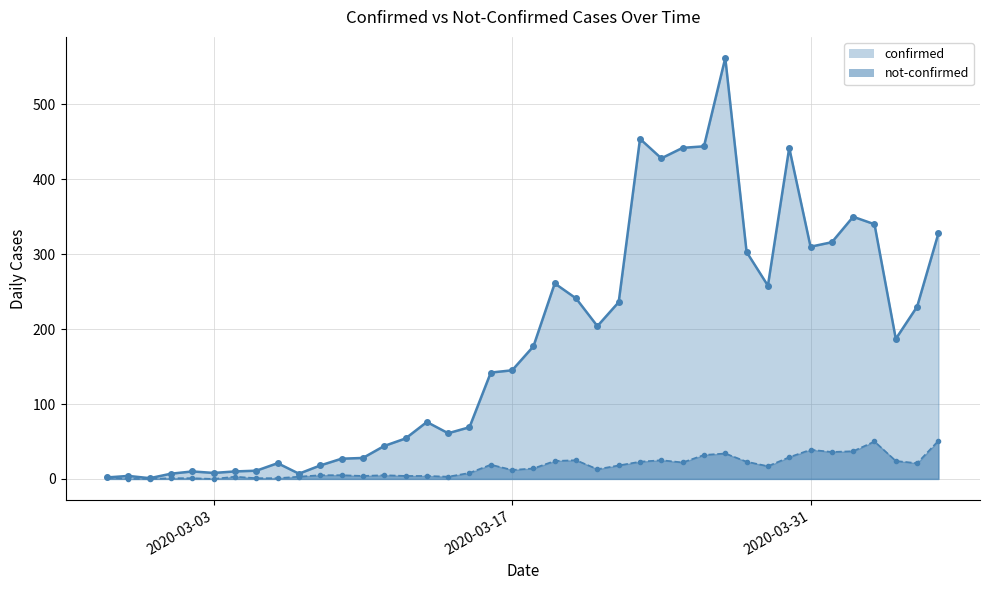

Rank the categories by not-confirmed value from lowest to highest.

2020-02-28, 2020-02-29, 2020-03-03, 2020-03-01, 2020-03-02, 2020-03-05, 2020-03-06, 2020-02-27, 2020-03-04, 2020-03-07, 2020-03-14, 2020-03-10, 2020-03-12, 2020-03-13, 2020-03-08, 2020-03-09, 2020-03-11, 2020-03-15, 2020-03-17, 2020-03-21, 2020-03-18, 2020-03-29, 2020-03-22, 2020-03-16, 2020-04-05, 2020-03-25, 2020-03-23, 2020-03-28, 2020-03-19, 2020-04-04, 2020-03-20, 2020-03-24, 2020-03-30, 2020-03-26, 2020-03-27, 2020-04-01, 2020-04-02, 2020-03-31, 2020-04-03, 2020-04-06